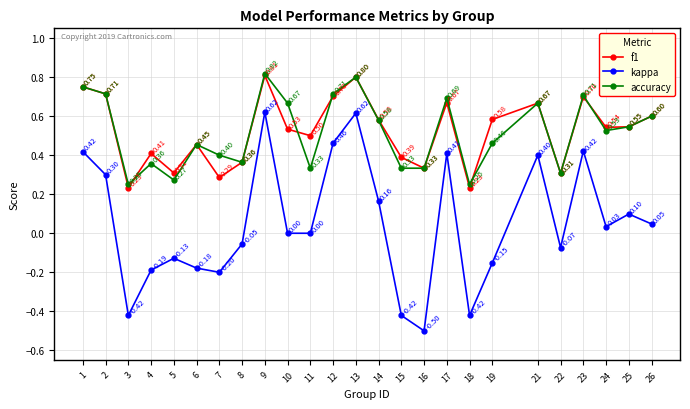

True or false: f1 and kappa intersect in this chart.

False